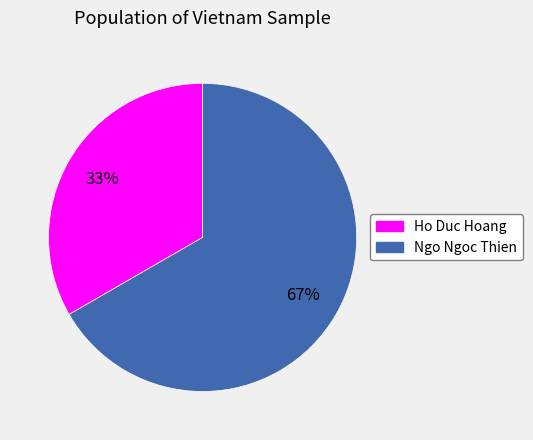

Is there a majority slice in this chart?

Yes